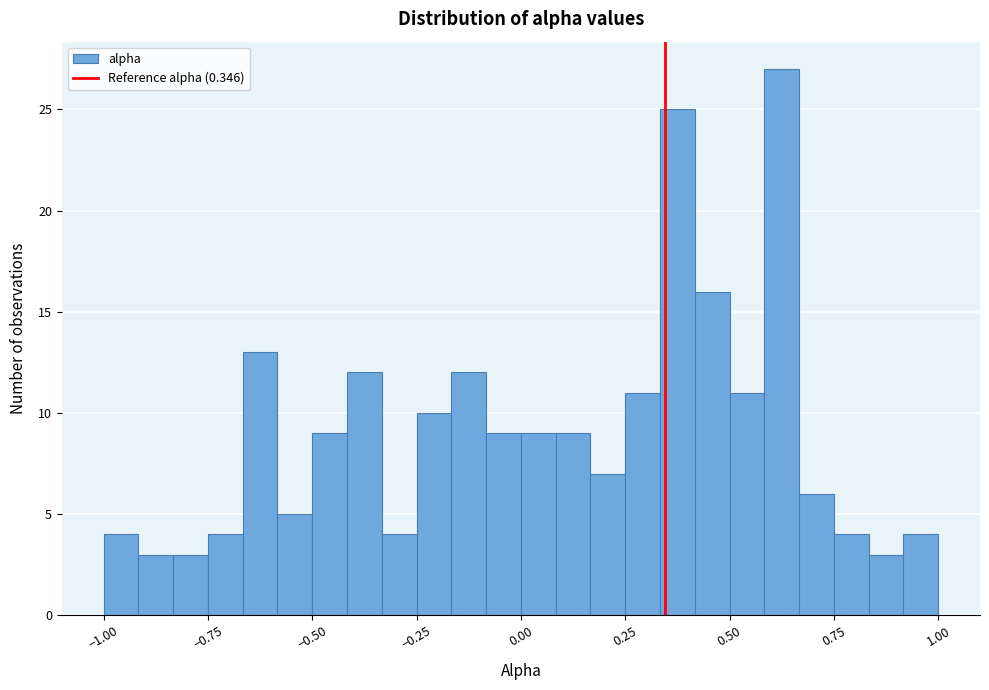

Read against the x-axis, roughly where is the centre of the tallest bar?

0.65